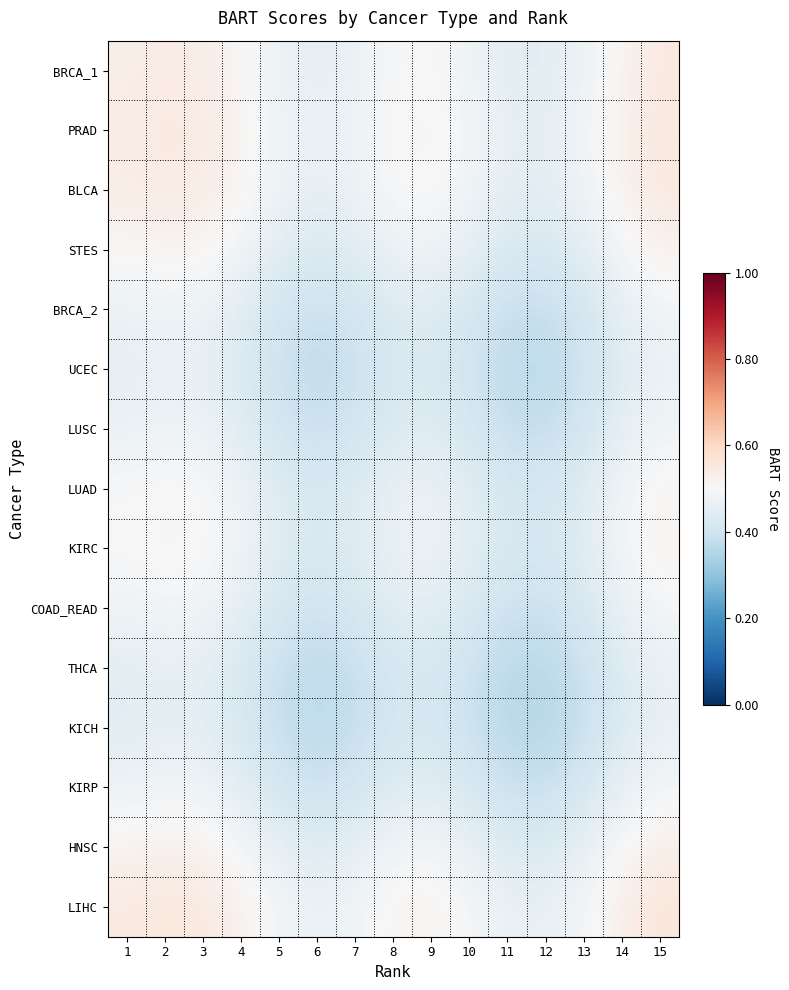

What is the smallest value displayed?

0.4